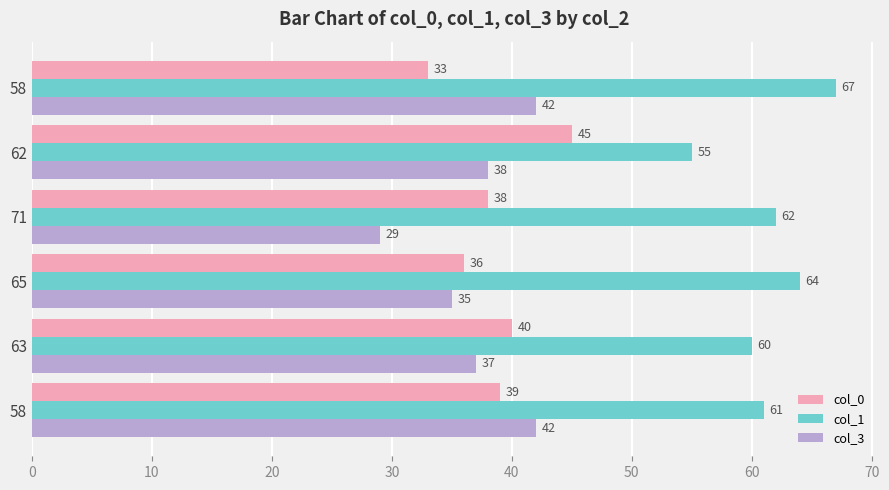

What are all the series names shown in the legend?

col_0, col_1, col_3